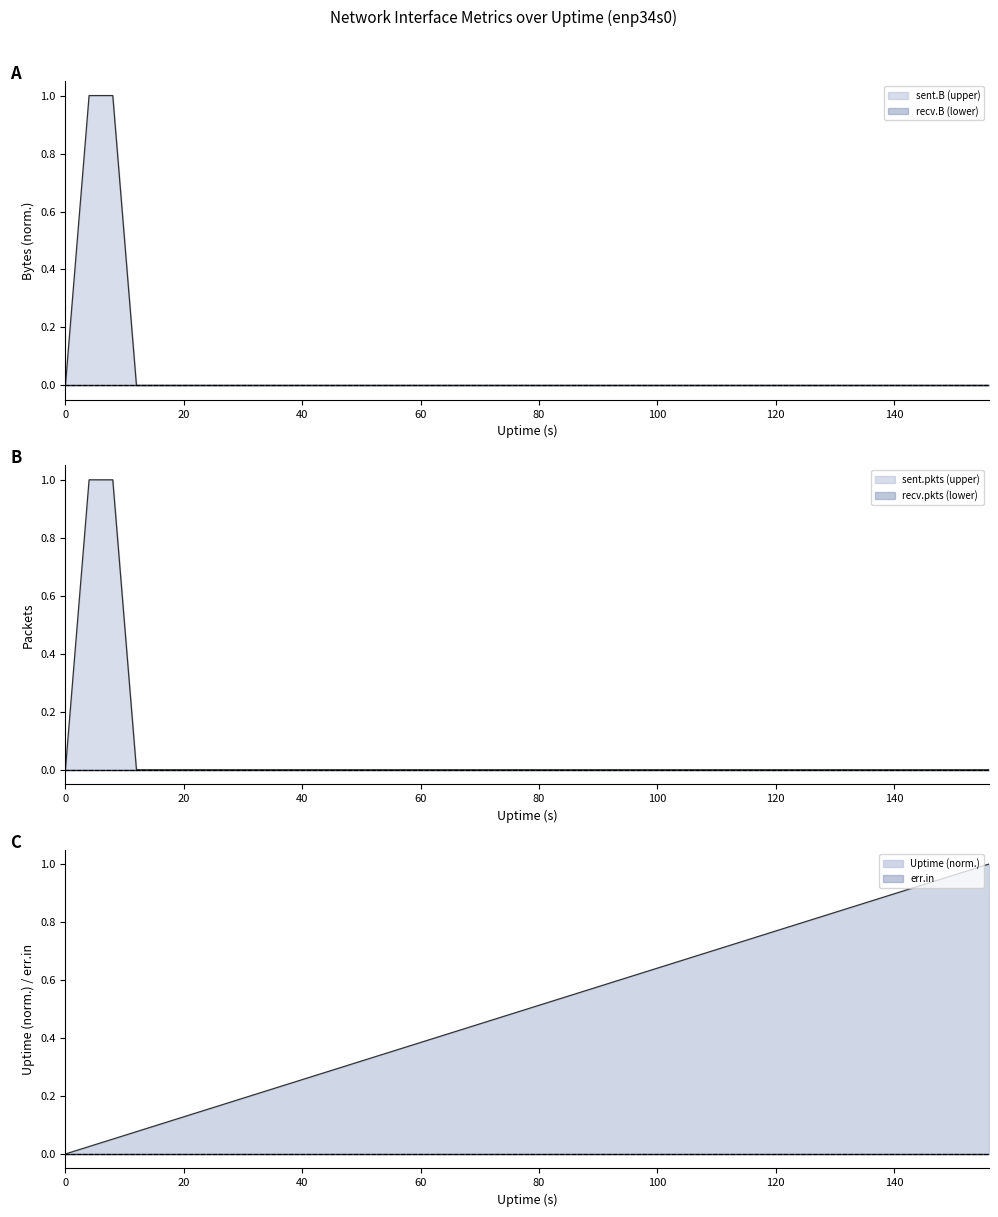

What is the difference between the second highest and minimum values in the sent.B series?

1.0